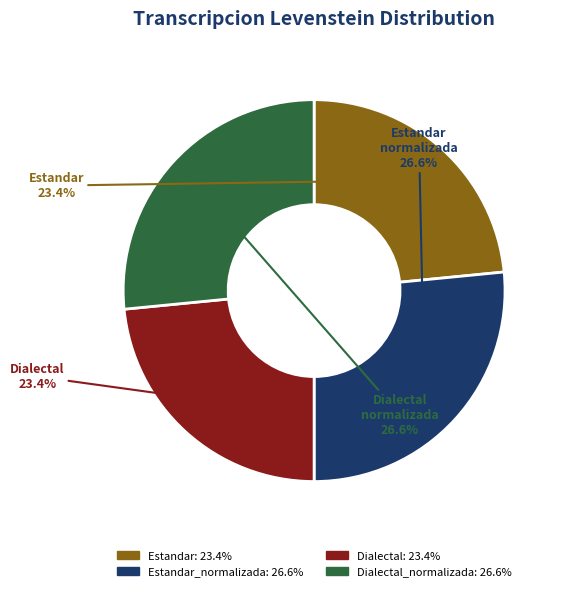

Is there any slice that represents more than half of the pie?

No